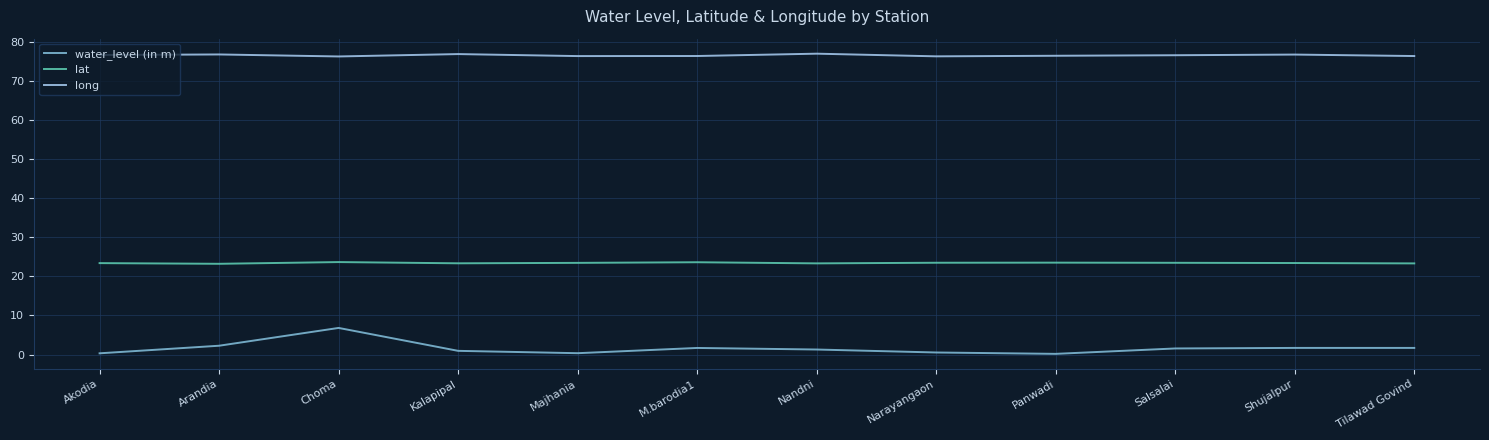

True or false: water_level (in m) has a value of 6.8 at Choma.

True